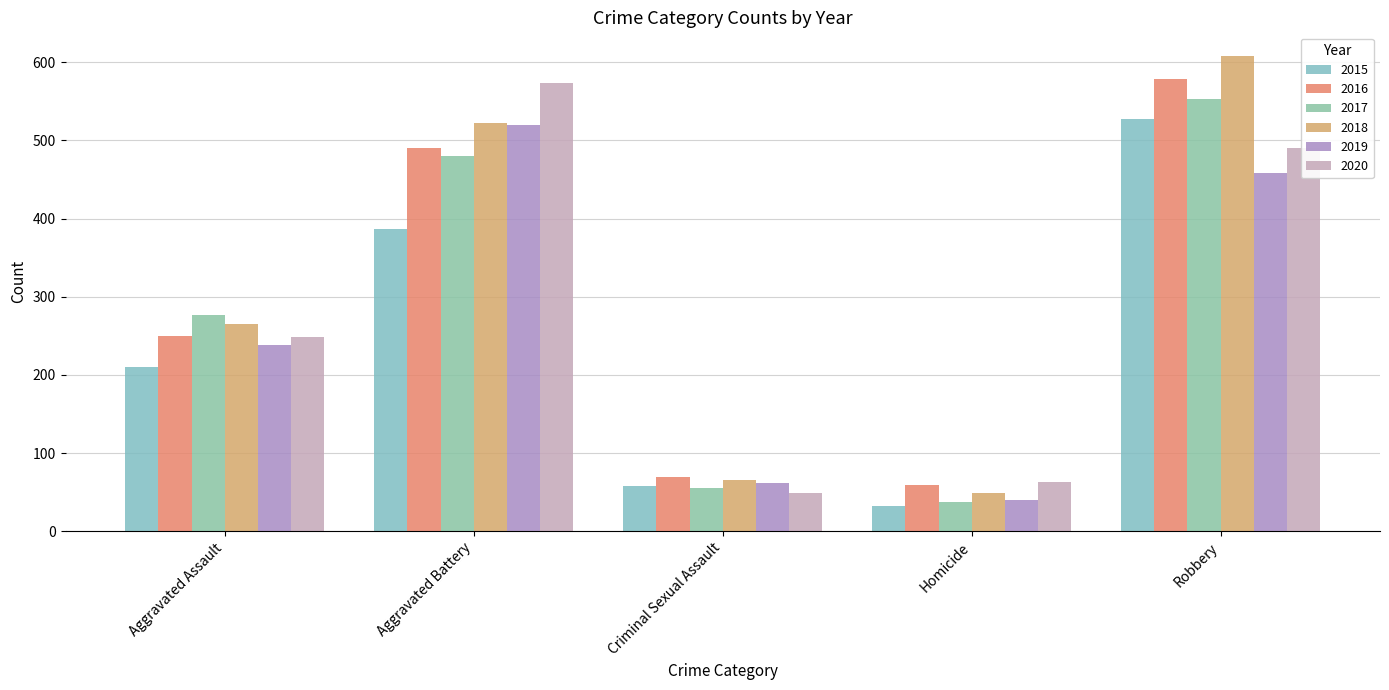

What is the maximum value for 2020?

574